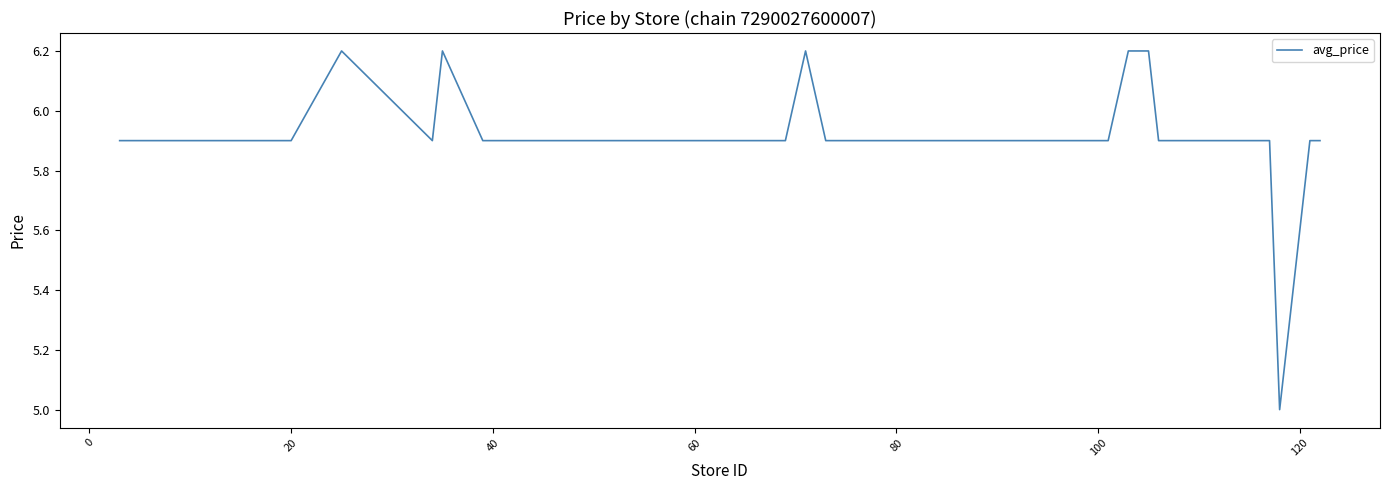

Is this an area chart (filled region under the line)?

No